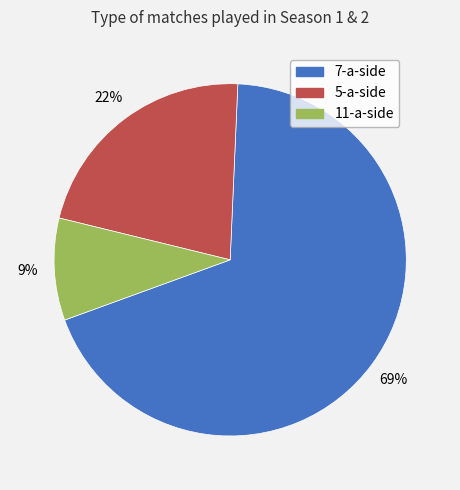

How many slices are in this pie chart?

3